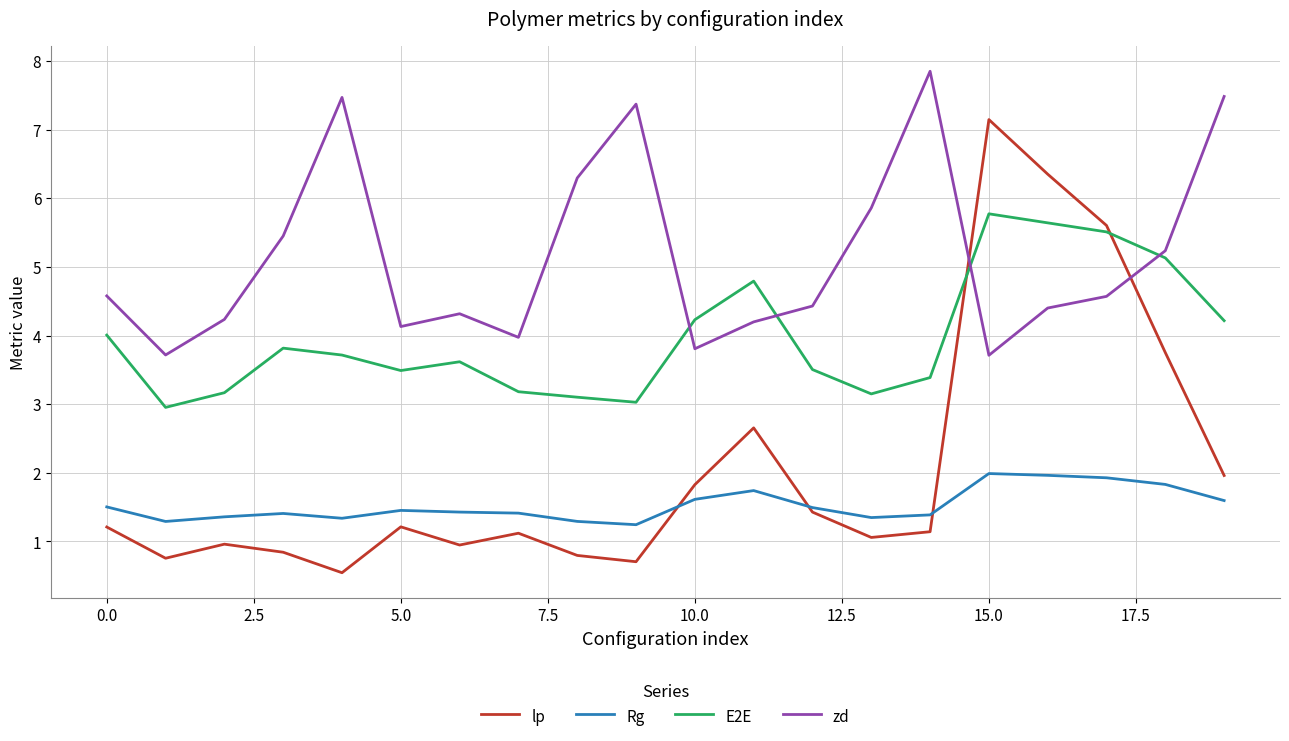

How many times do lp and zd cross each other?

2